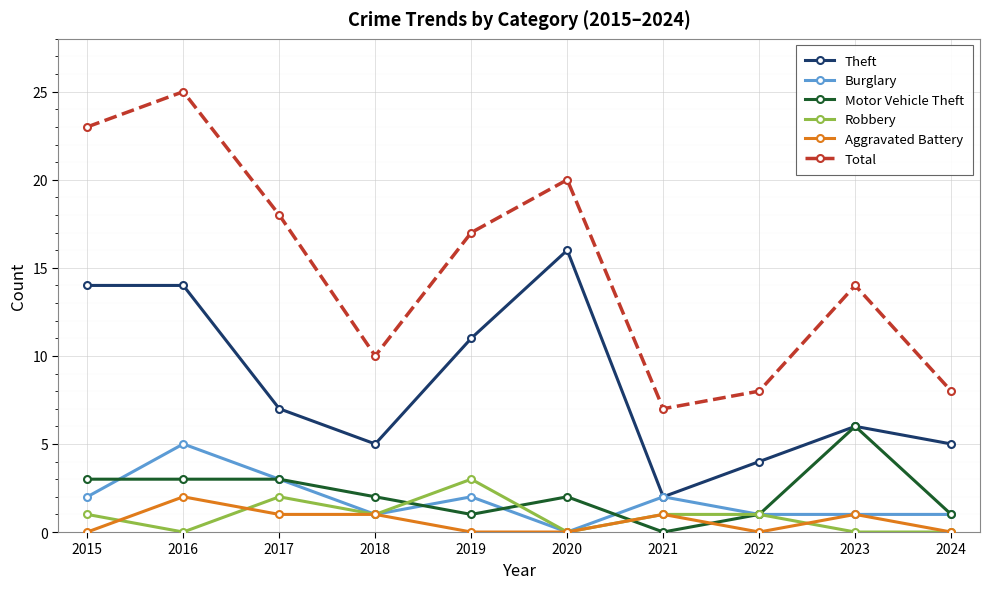

What is the sum of the Aggravated Battery values at 2019 and 2018?

1